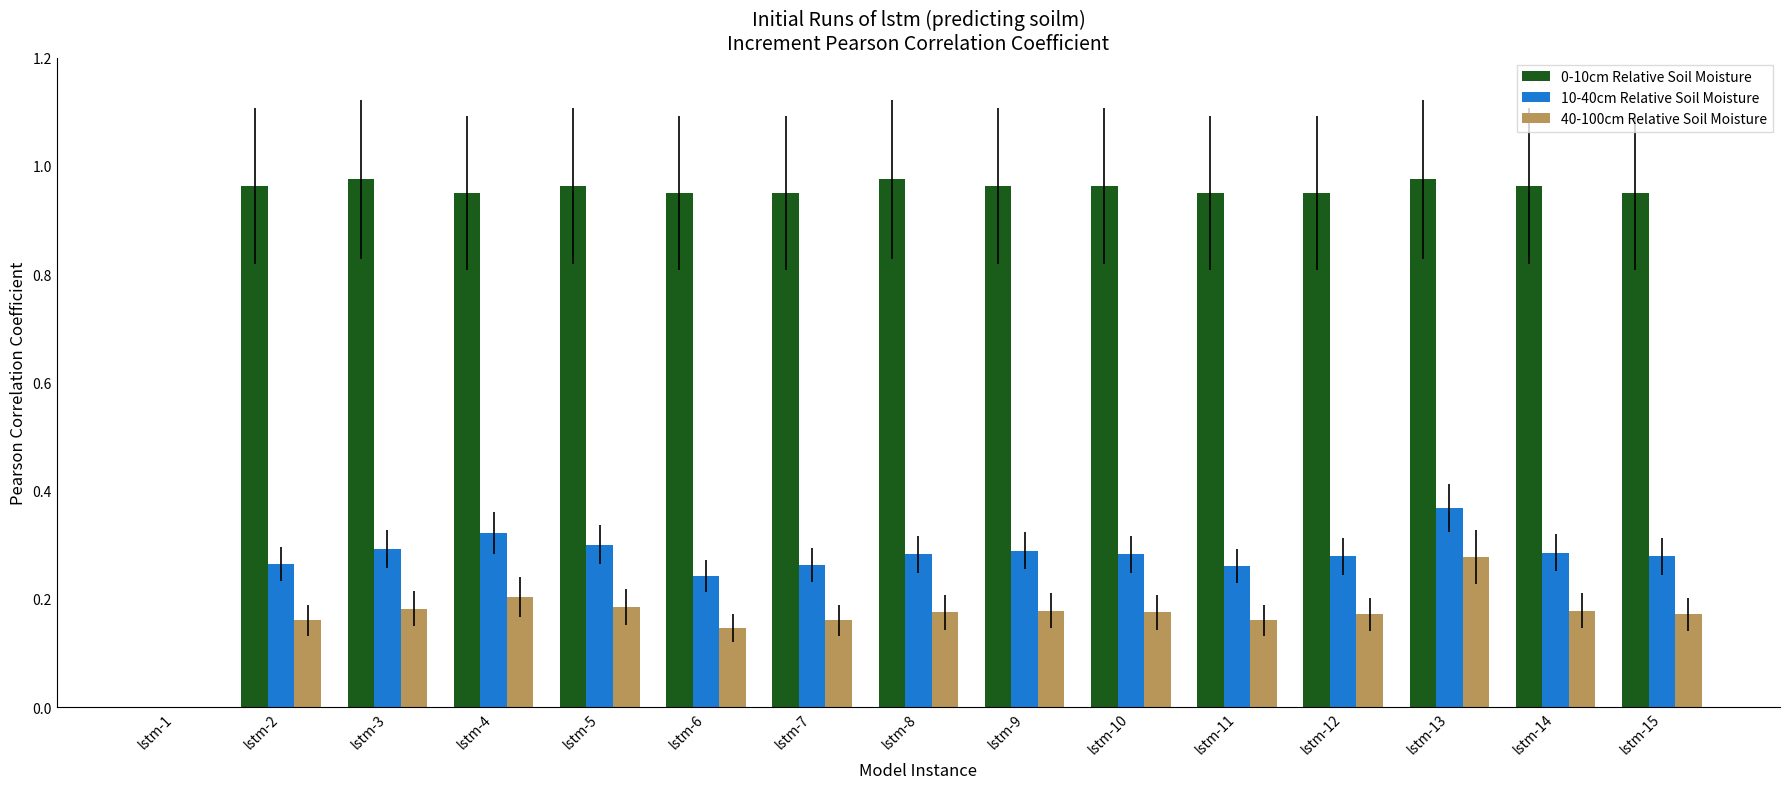

Count the 40-100cm Relative Soil Moisture values in the range 0 to 1.

15